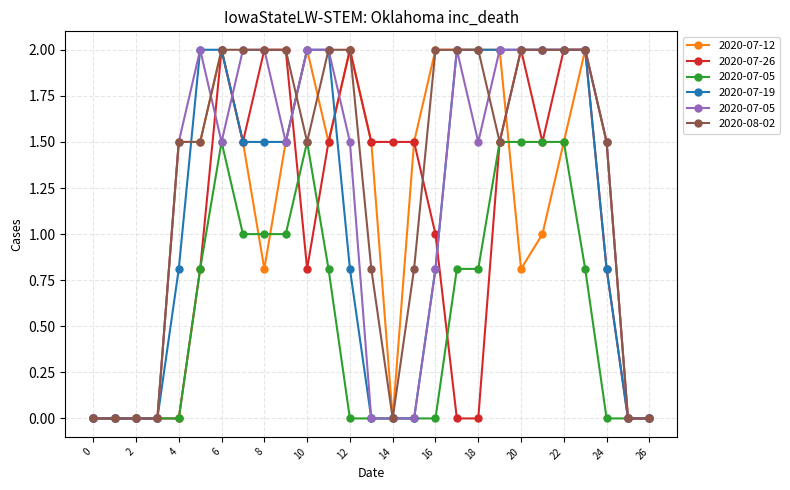

True or false: 2020-07-12 has more than 1 interior local peaks.

True